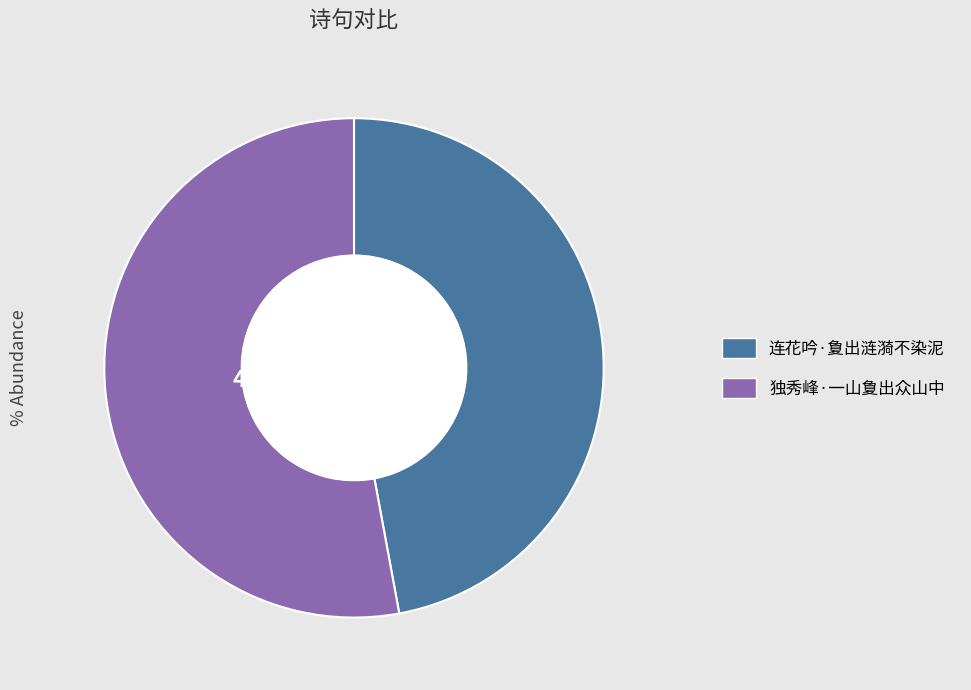

To the nearest percent, what is the difference between the 连花吟·夐出涟漪不染泥 and 独秀峰·一山夐出众山中 slice percentages?

6%